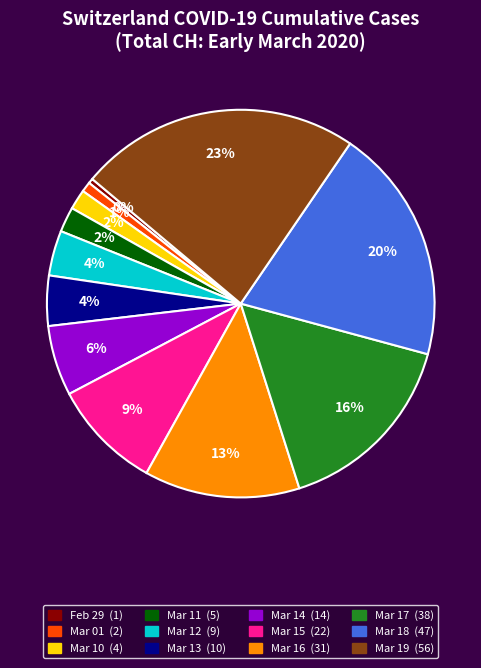

Does any single category account for the majority?

No